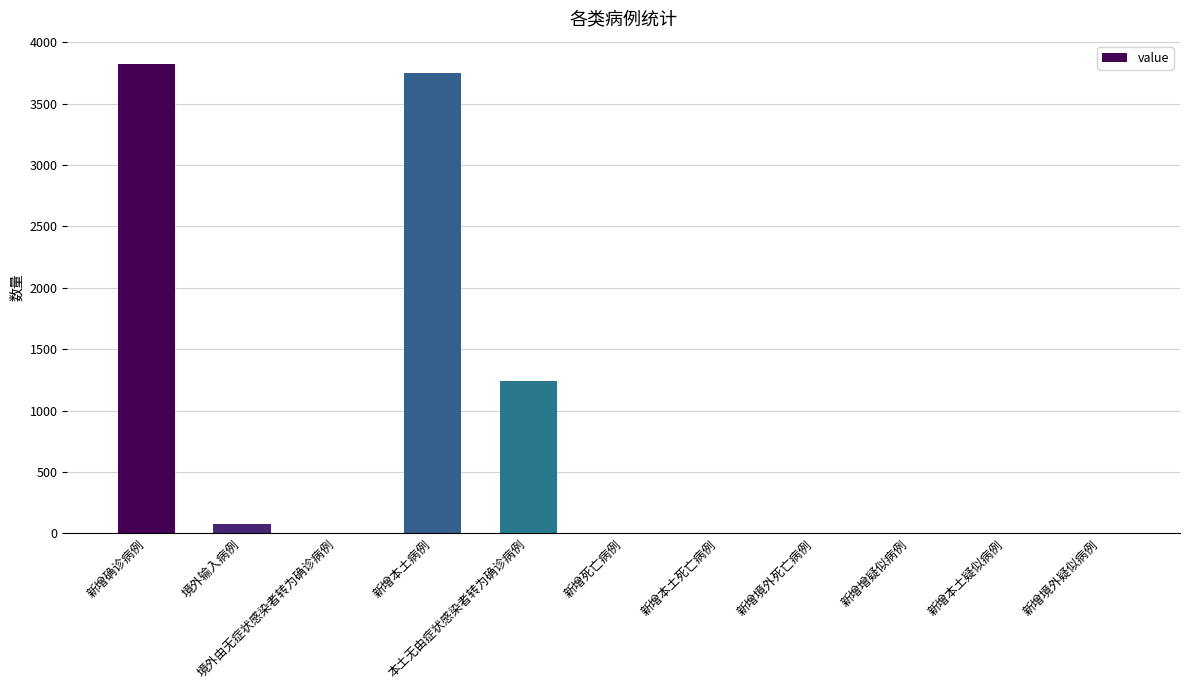

What is the maximum value shown in the chart?

3822